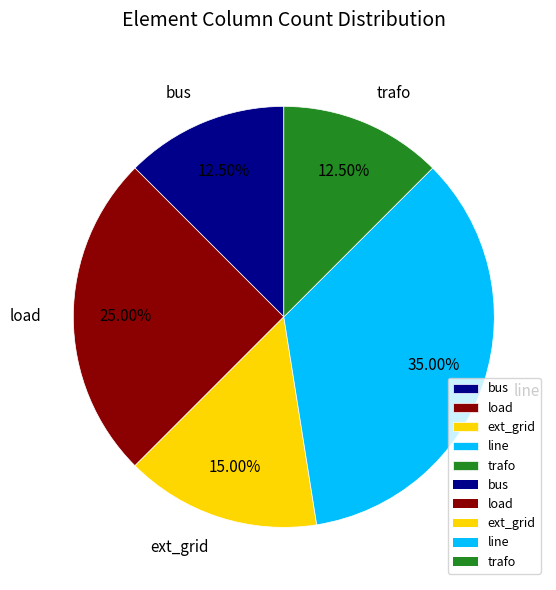

To the nearest percent, what percentage of the pie is ext_grid?

15%